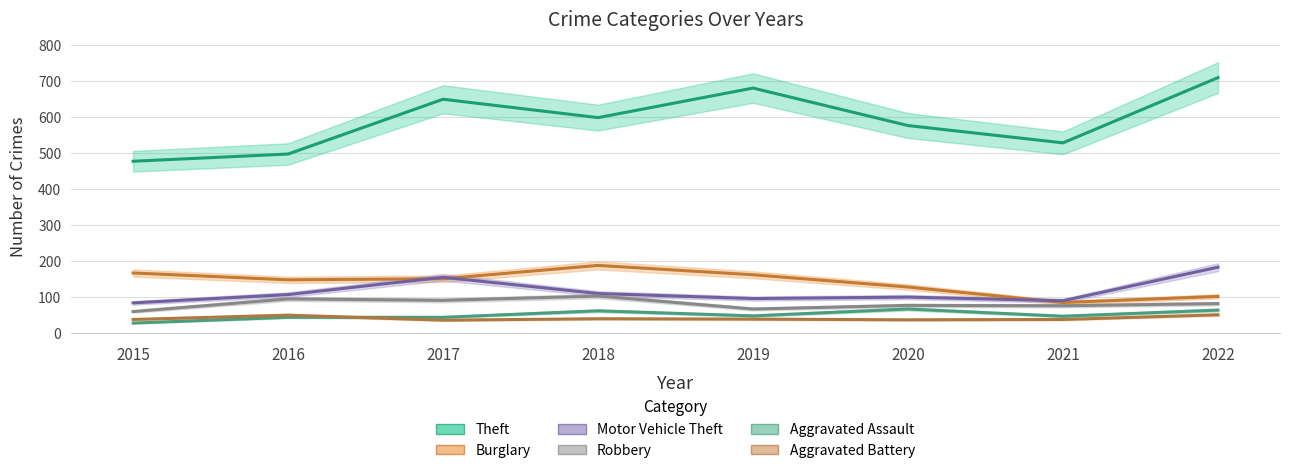

True or false: Motor Vehicle Theft and Aggravated Battery cross at least once.

False